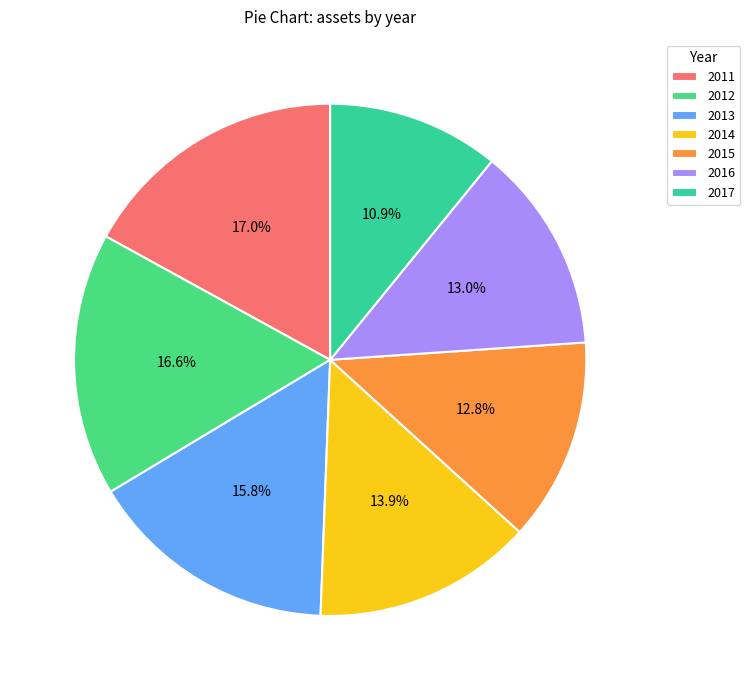

The 2012 slice represents 8% of the pie. True or false?

False